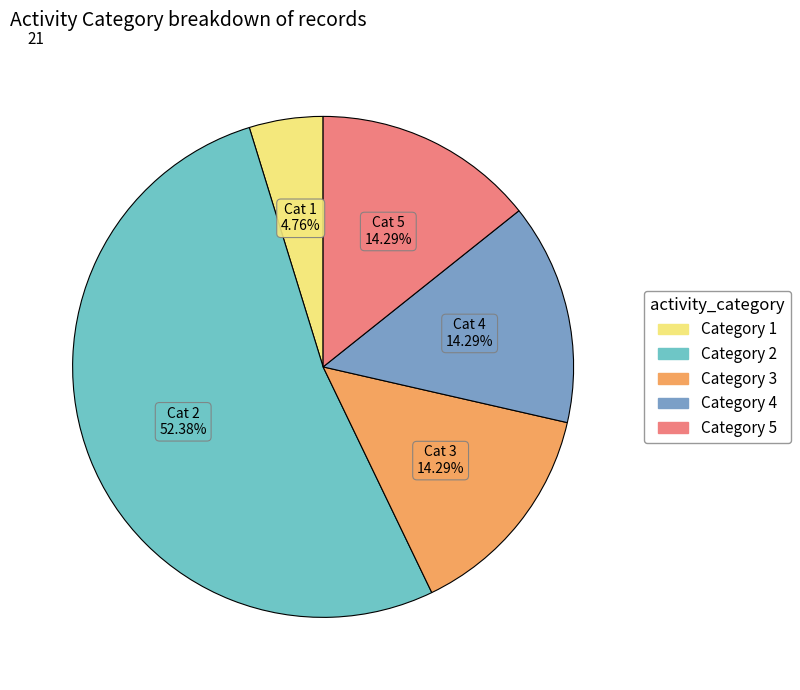

Is there any slice that represents more than half of the pie?

Yes